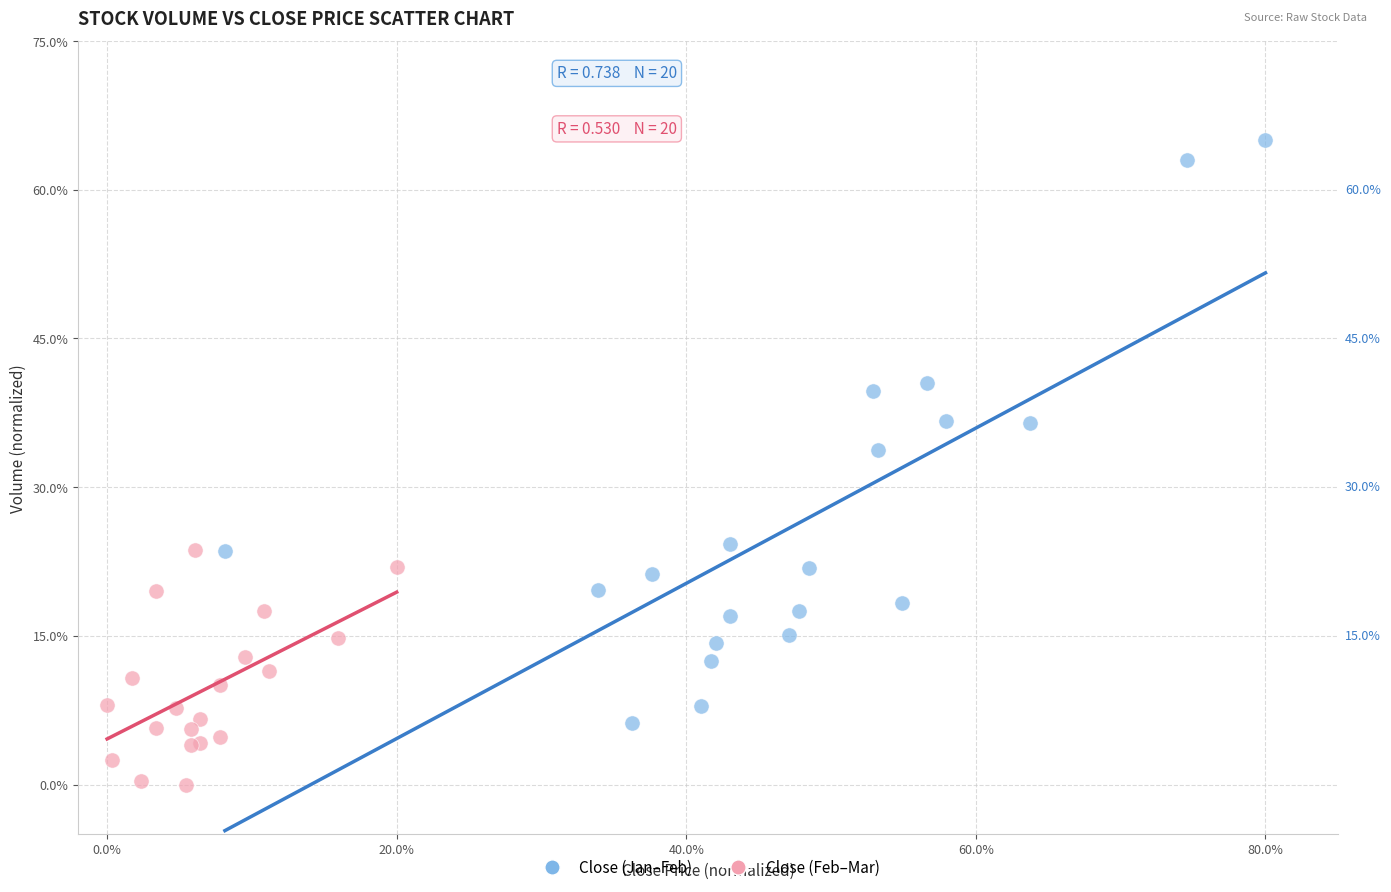

Which series has the largest Y range (max minus min)?

Close (Jan–Feb)